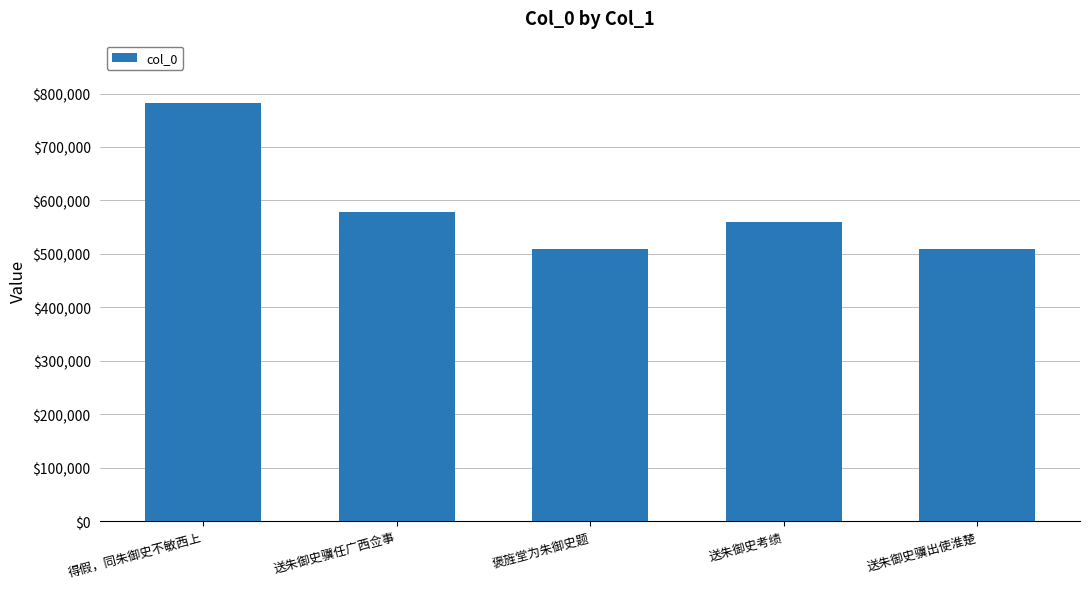

Are the bars grouped side by side (vs. stacked)?

No